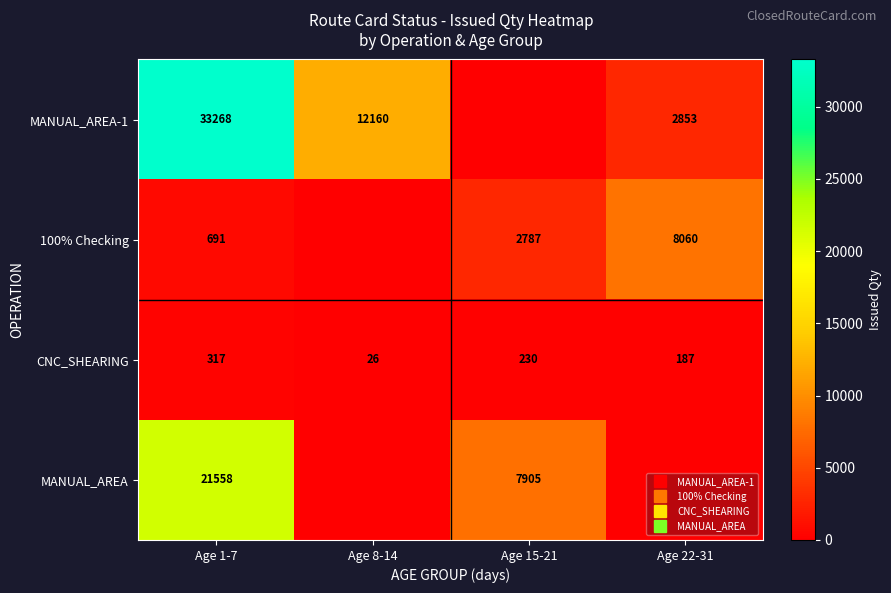

Rank the series by their maximum value, from highest to lowest.

MANUAL_AREA-1, MANUAL_AREA, 100% Checking, CNC_SHEARING